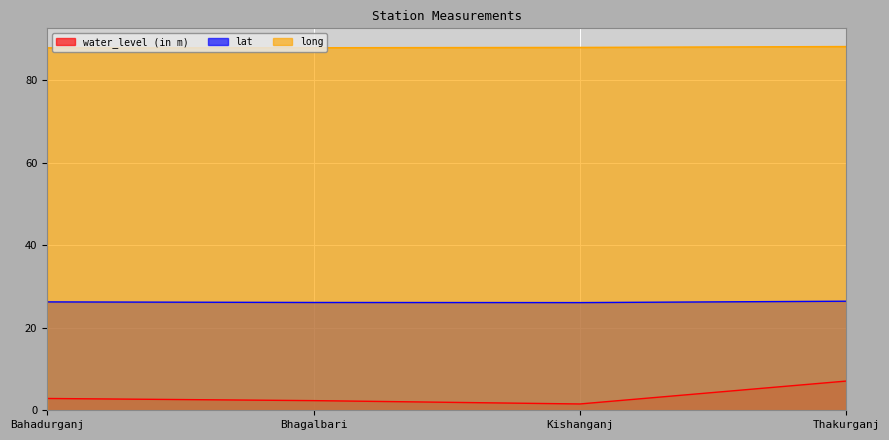

What is the average value of the lat series?

26.2